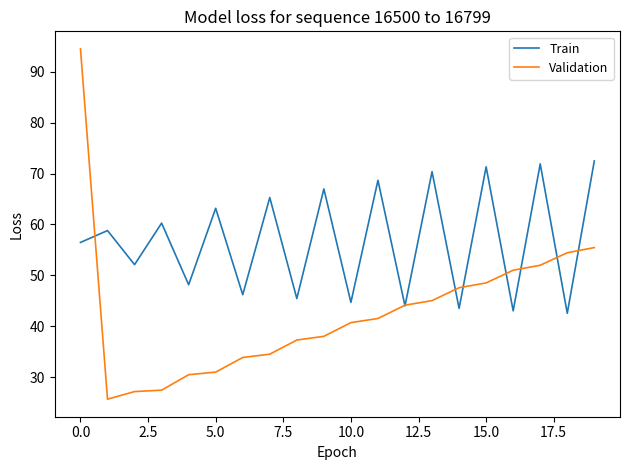

List the series in order of their overall mean, highest first.

Train, Validation